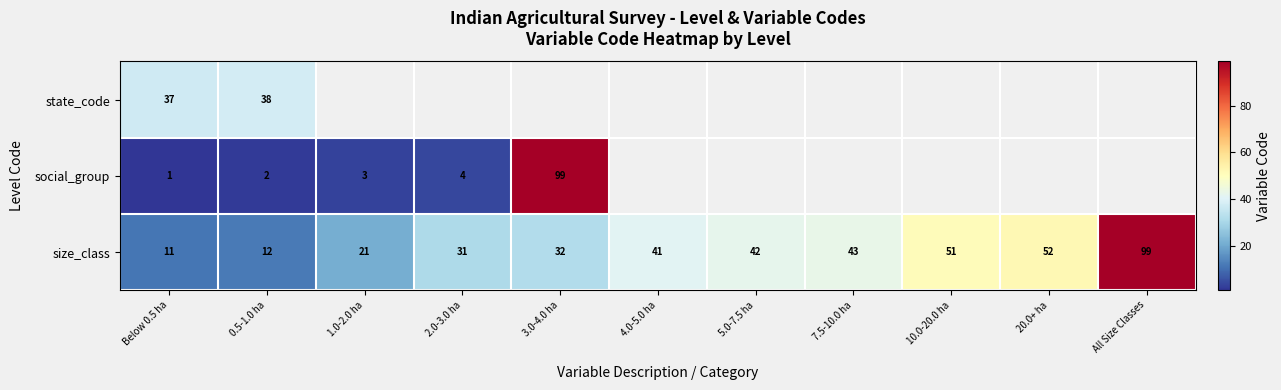

Which category has the highest value across all series?

3.0-4.0 ha